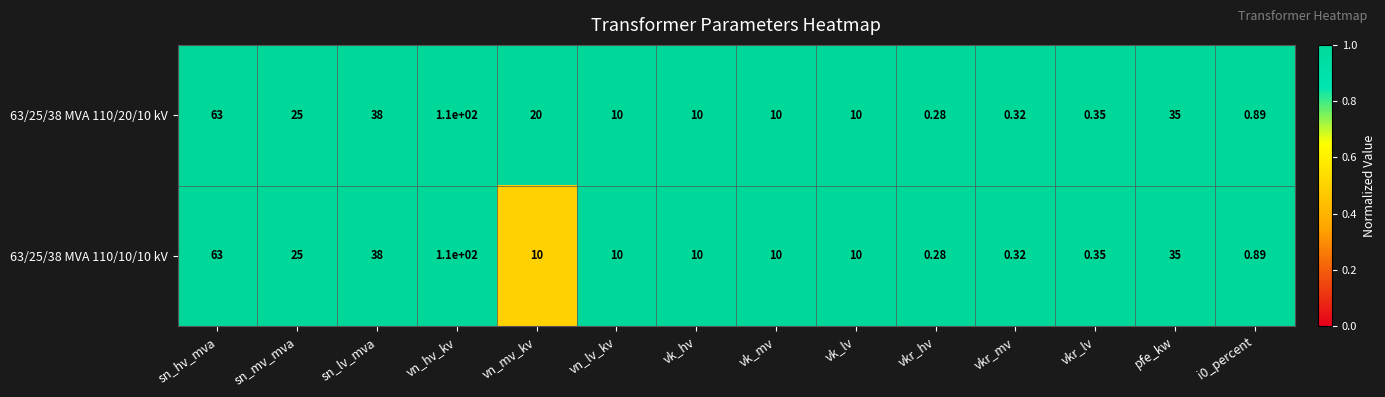

Which category has the lowest value across all series?

vkr_hv